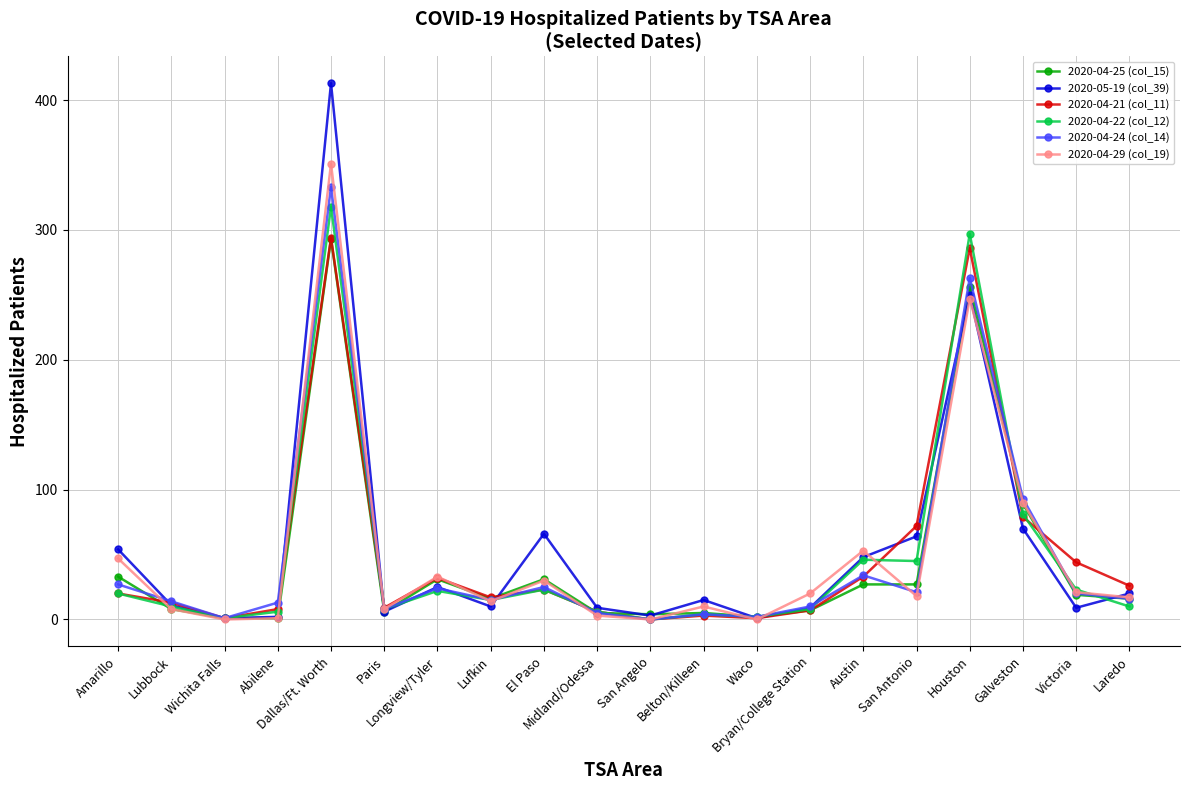

True or false: 2020-04-25 (col_15) has more than 1 points higher than both neighbors.

True